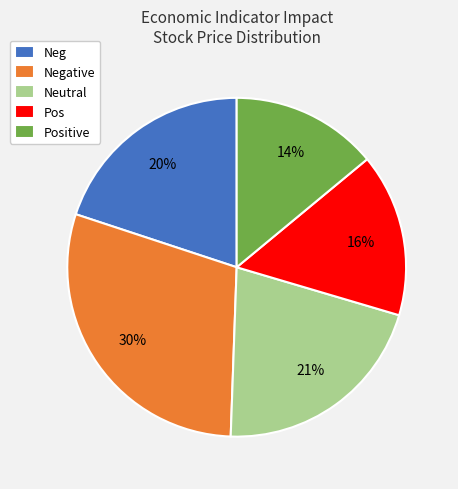

Count the number of slices in the pie.

5